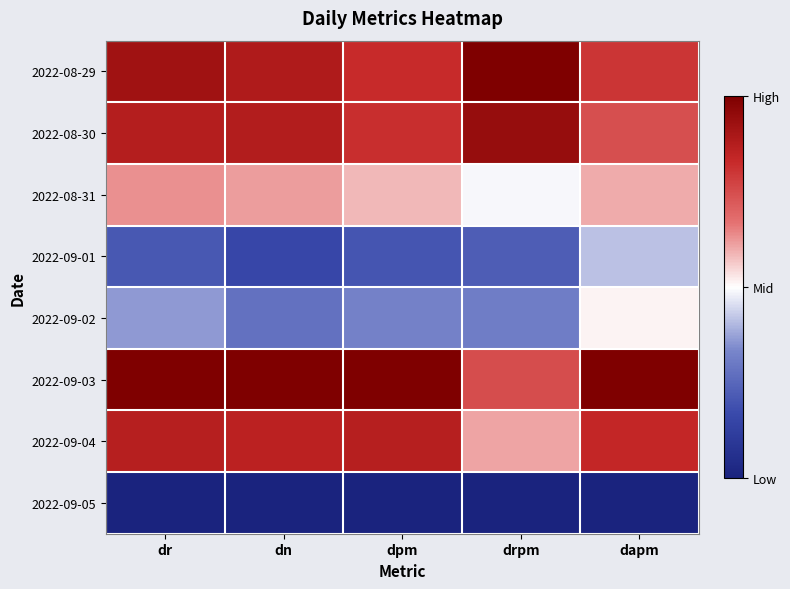

Reading left to right, transcribe all the data shown in this chart.

2022-08-29: dr=0.8	dn=0.8	dpm=0.7	drpm=1.0	dapm=0.6
2022-08-30: dr=0.7	dn=0.8	dpm=0.6	drpm=0.9	dapm=0.5
2022-08-31: dr=0.3	dn=0.2	dpm=0.2	drpm=-0.0	dapm=0.2
2022-09-01: dr=-0.6	dn=-0.7	dpm=-0.6	drpm=-0.5	dapm=-0.2
2022-09-02: dr=-0.3	dn=-0.4	dpm=-0.4	drpm=-0.4	dapm=0.0
2022-09-03: dr=1.0	dn=1.0	dpm=1.0	drpm=0.5	dapm=1.0
2022-09-04: dr=0.7	dn=0.7	dpm=0.7	drpm=0.2	dapm=0.7
2022-09-05: dr=-1.0	dn=-1.0	dpm=-1.0	drpm=-1.0	dapm=-1.0